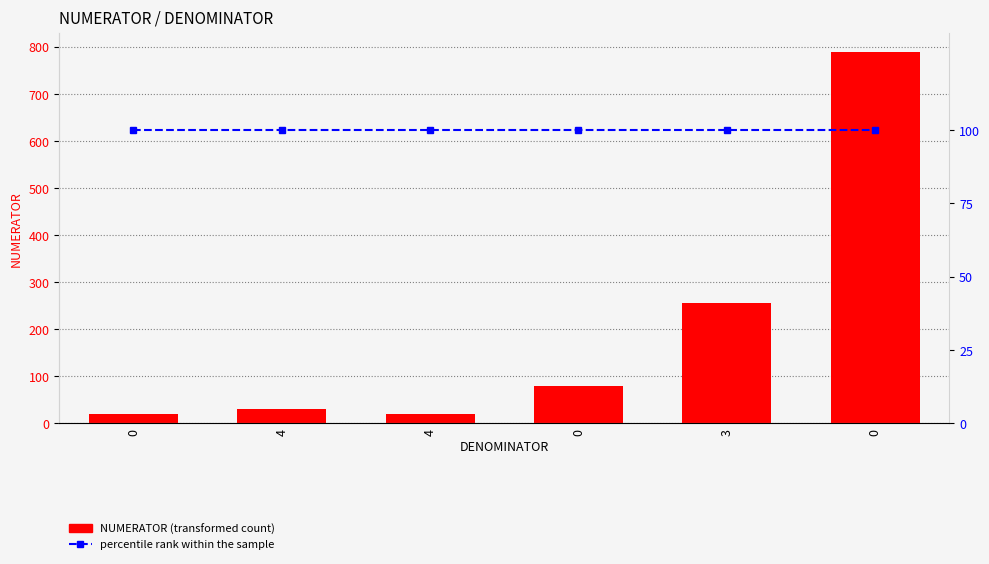

Which series has the largest range (max minus min)?

NUMERATOR